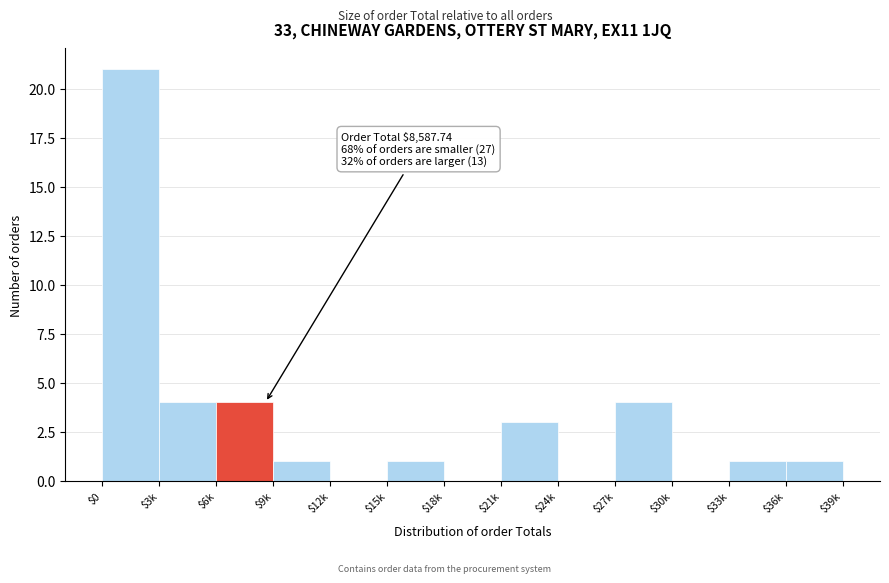

What is the maximum value shown in the chart?

21